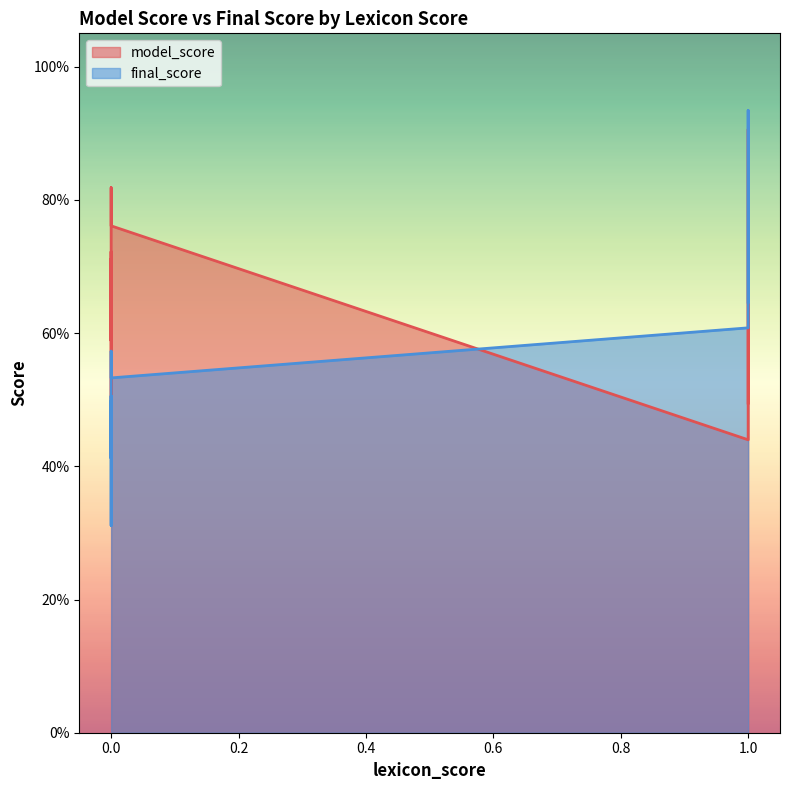

Reading right to left, list all the values displayed in this chart.

model_score: 0.5	0.8	0.8	0.7	0.9	0.7	0.4	0.6	0.7	0.6	0.7	0.4	0.7
final_score: 0.6	0.6	0.5	0.5	0.9	0.5	0.6	0.4	0.5	0.4	0.5	0.3	0.5